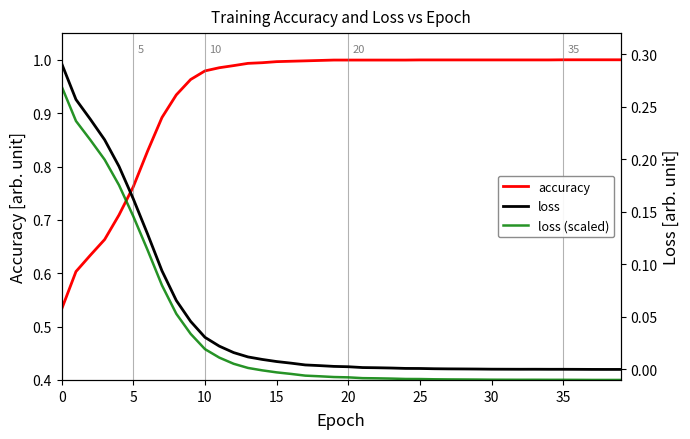

What are all the series names shown in the legend?

accuracy, loss (scaled), loss